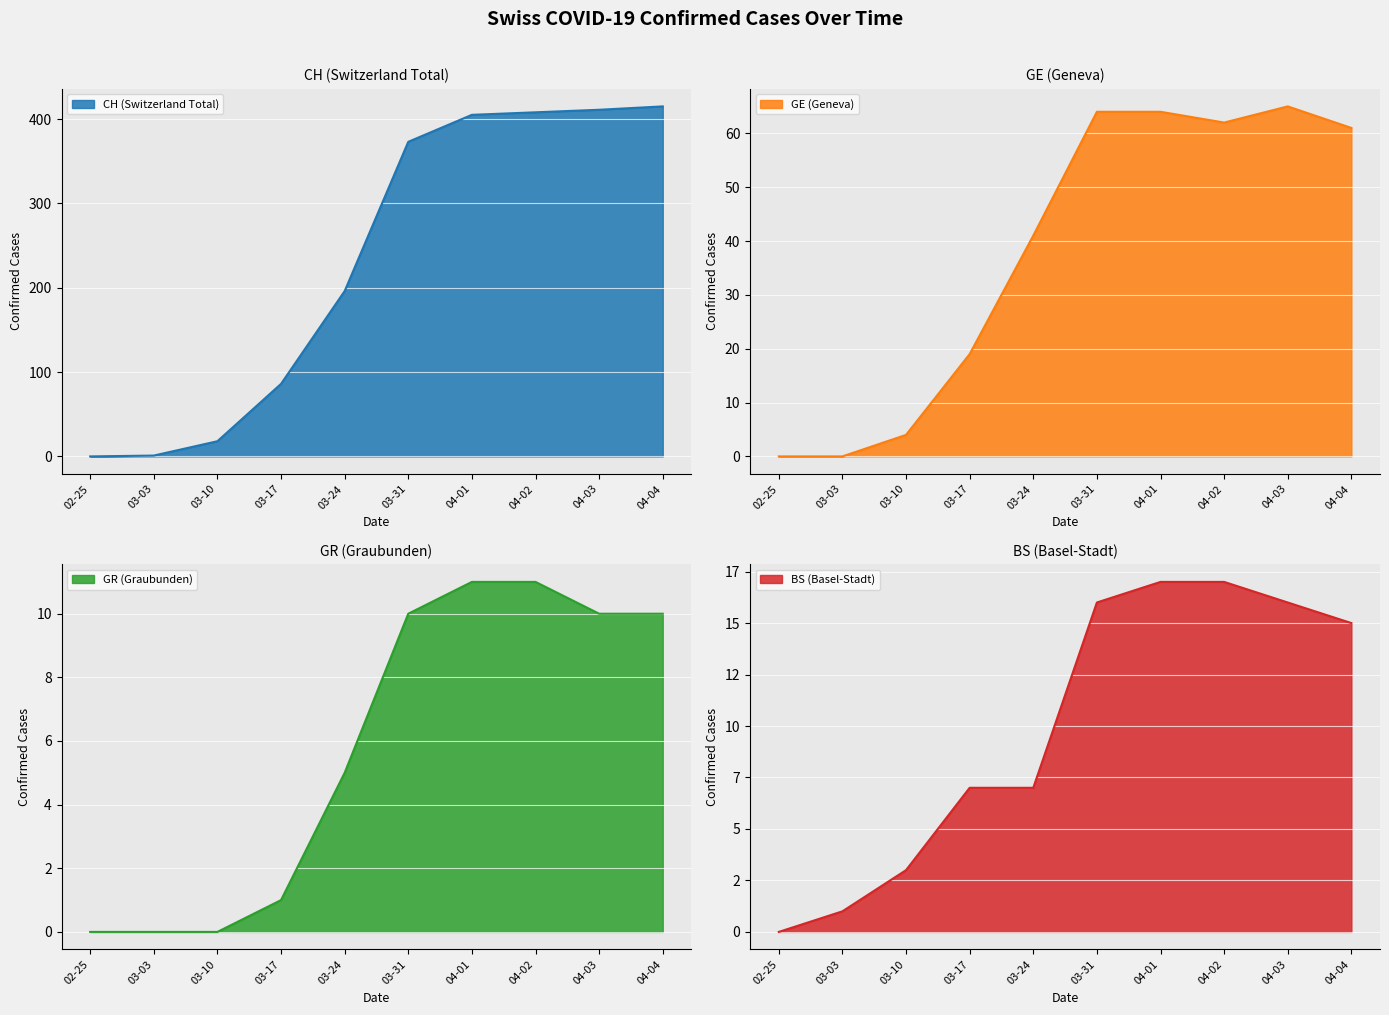

The value of CH (Switzerland Total) at 02-25 is 238. True or false?

False